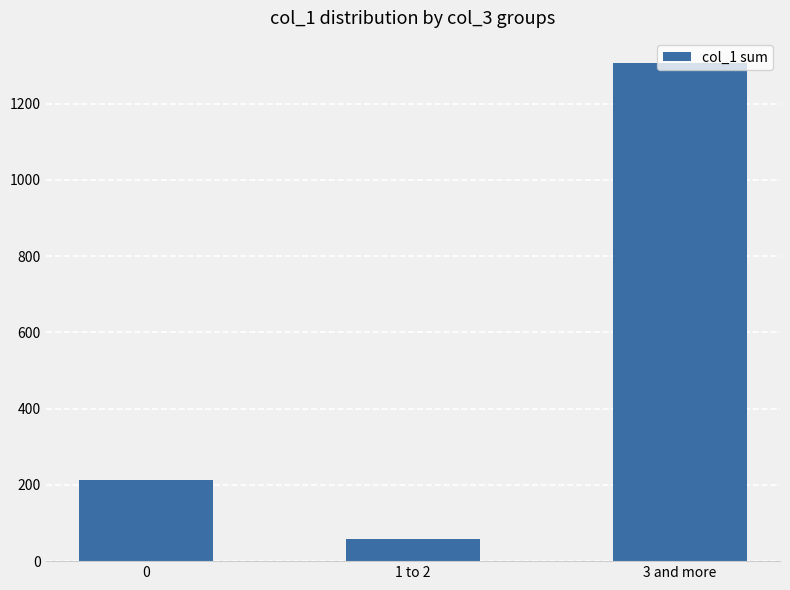

Which category has the lowest value across all series?

1 to 2